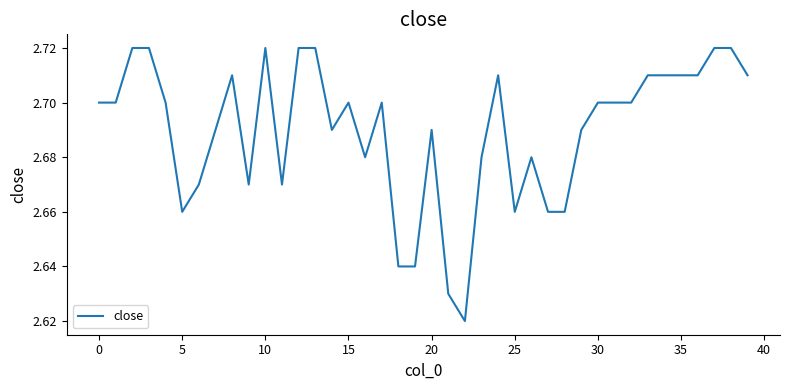

How many values are between 2 and 3?

40